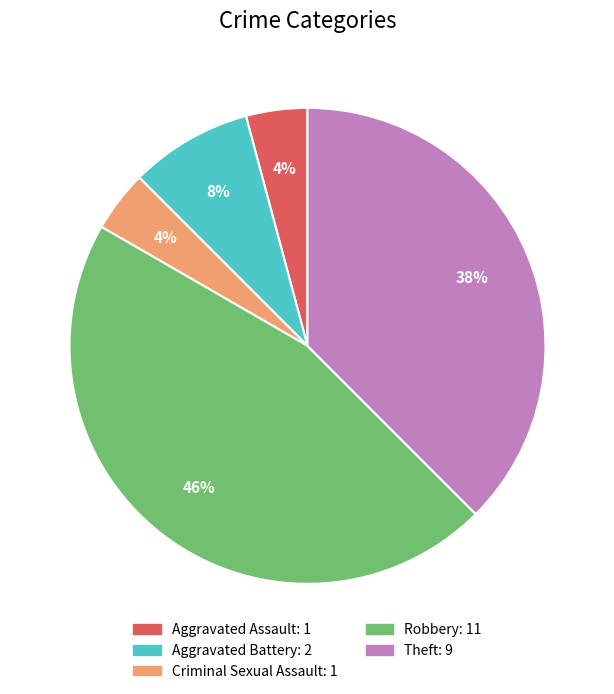

Does Criminal Sexual Assault represent more than half of the total?

No